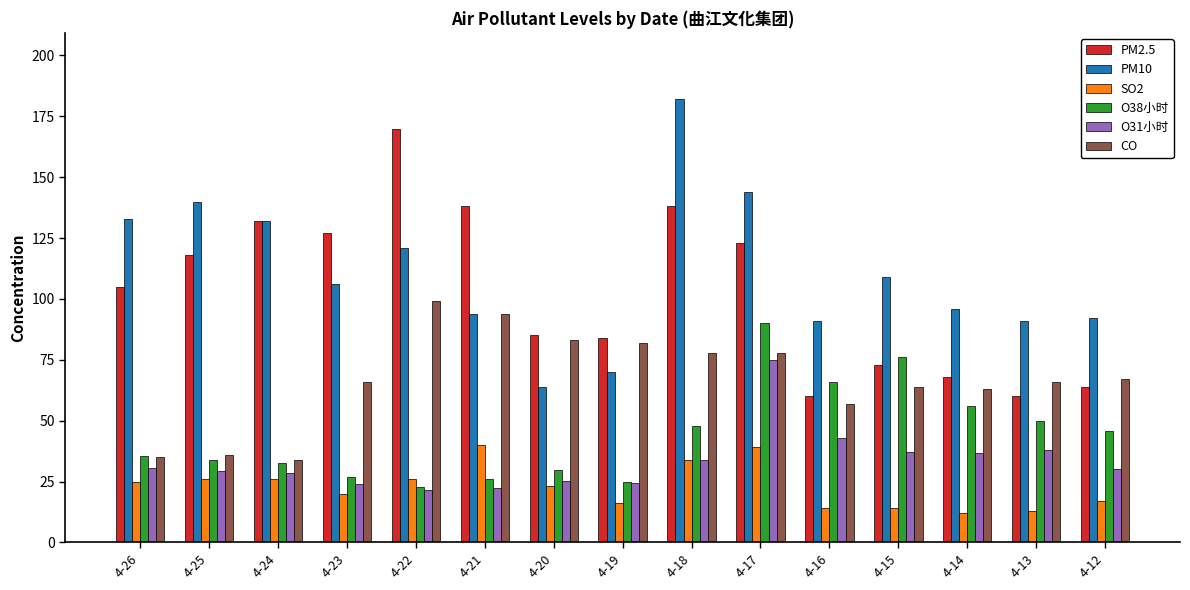

Rank the series by their maximum value, from lowest to highest.

SO2, O31小时, O38小时, CO, PM2.5, PM10